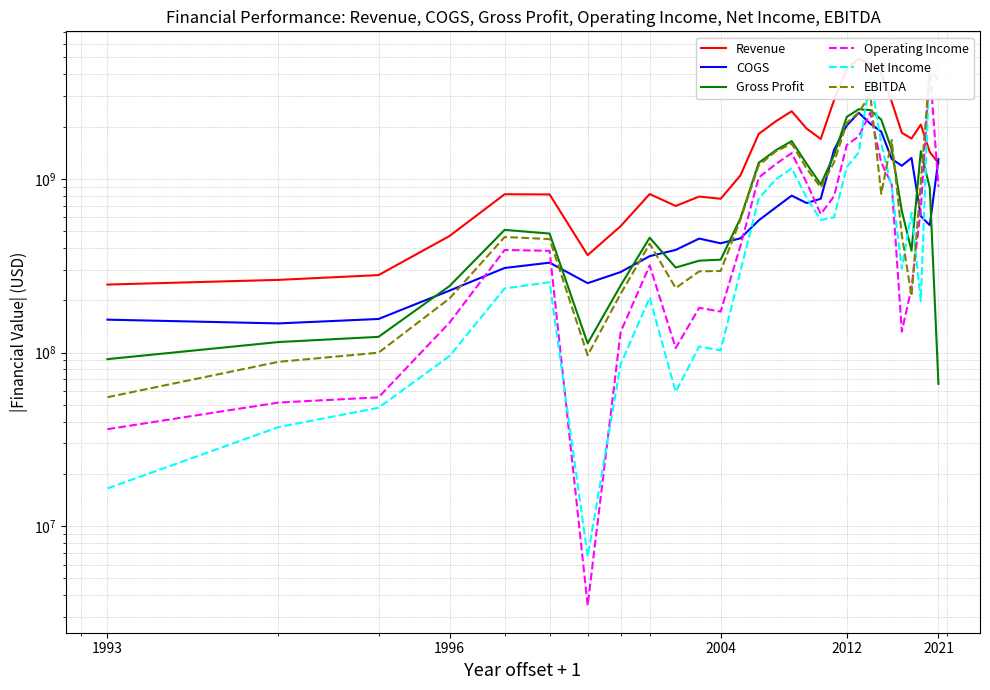

After their last crossing, which series has the higher values: COGS or Gross Profit?

COGS